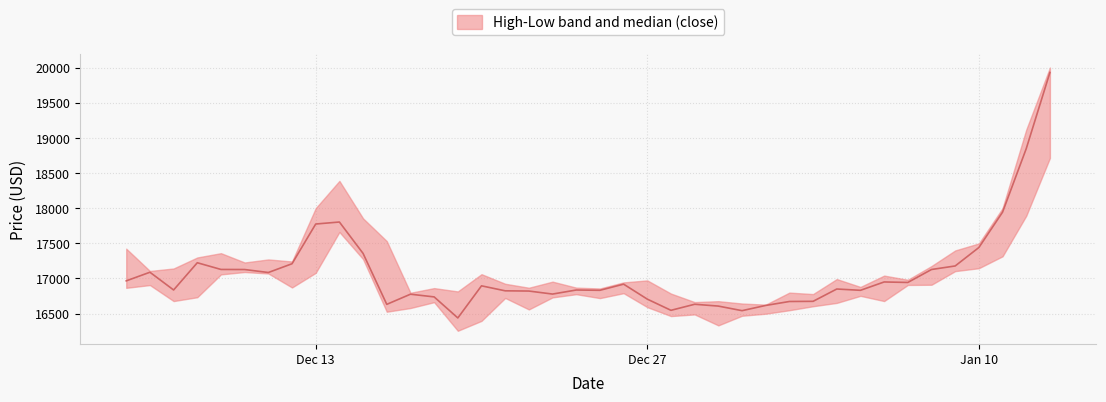

Where is low nearest to the value 17485?

2023-01-11